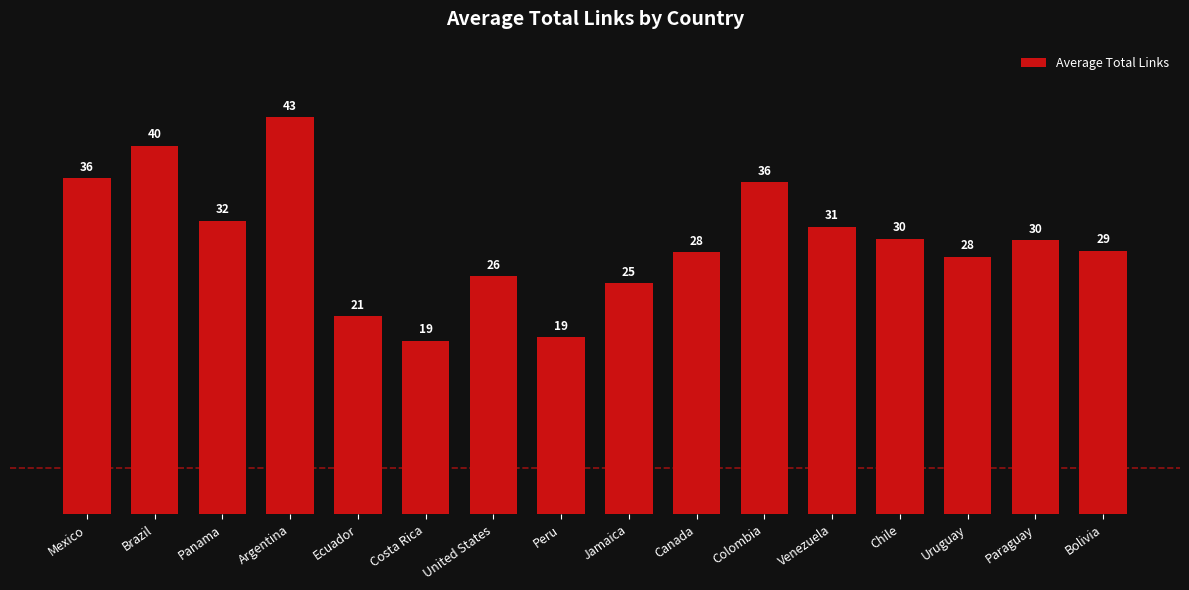

How many distinct data groups are displayed?

1